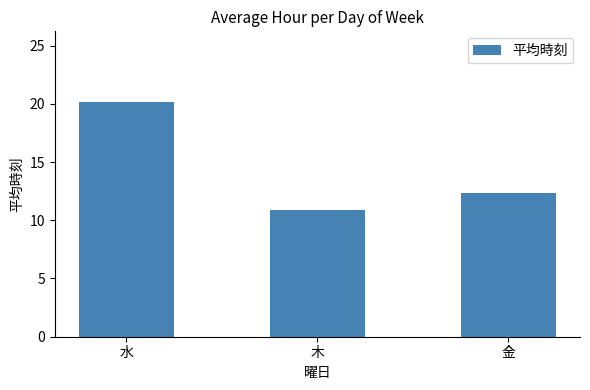

List the labels in order of value, smallest first.

木, 金, 水